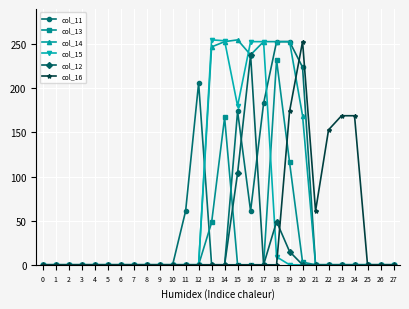

What is the greatest value displayed?

255